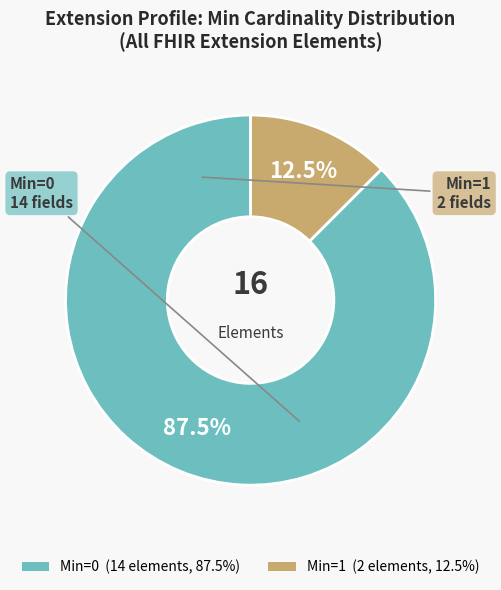

Does any single category account for the majority?

Yes